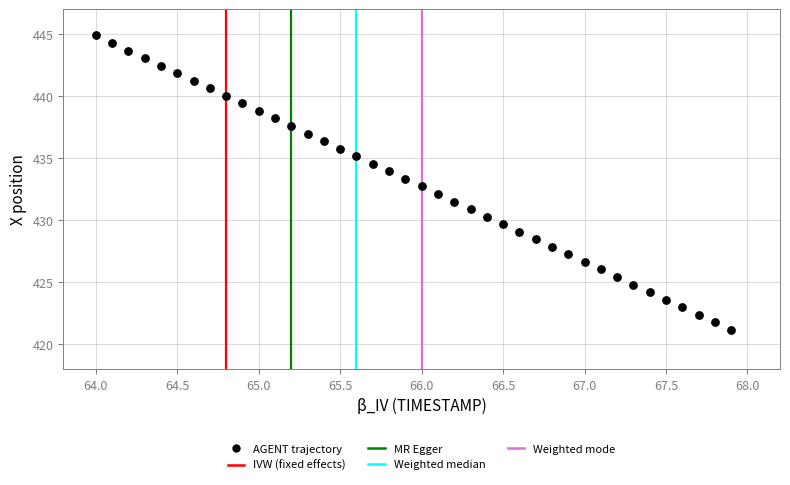

What is the range of X values (max minus min)?

3.9